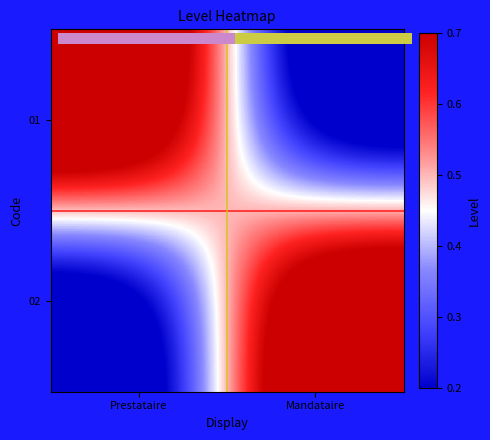

Count the 02 values in the range 0 to 1.

2